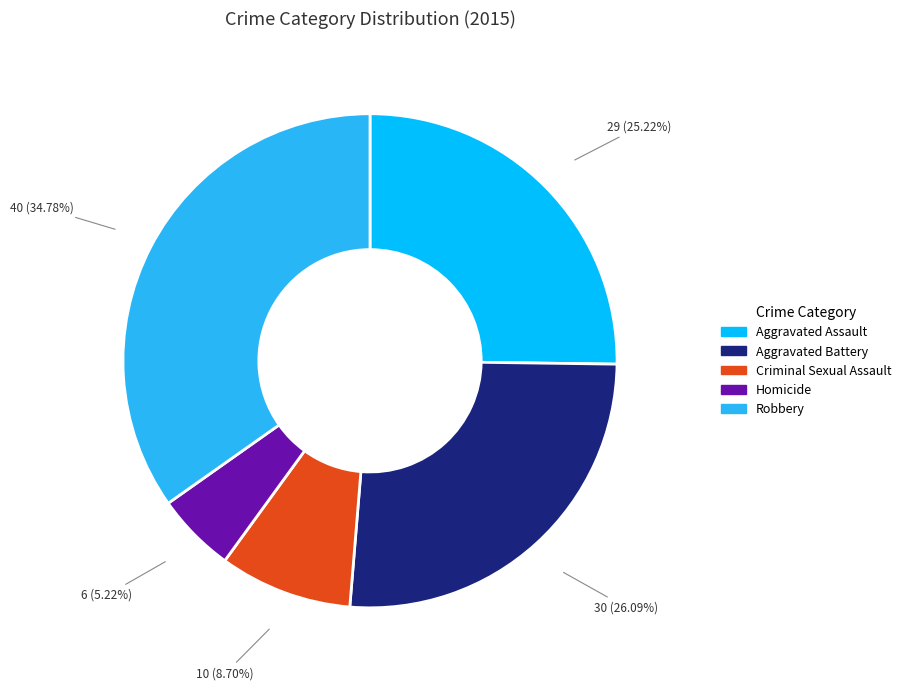

Is the sum of Criminal Sexual Assault and Robbery greater than half?

No